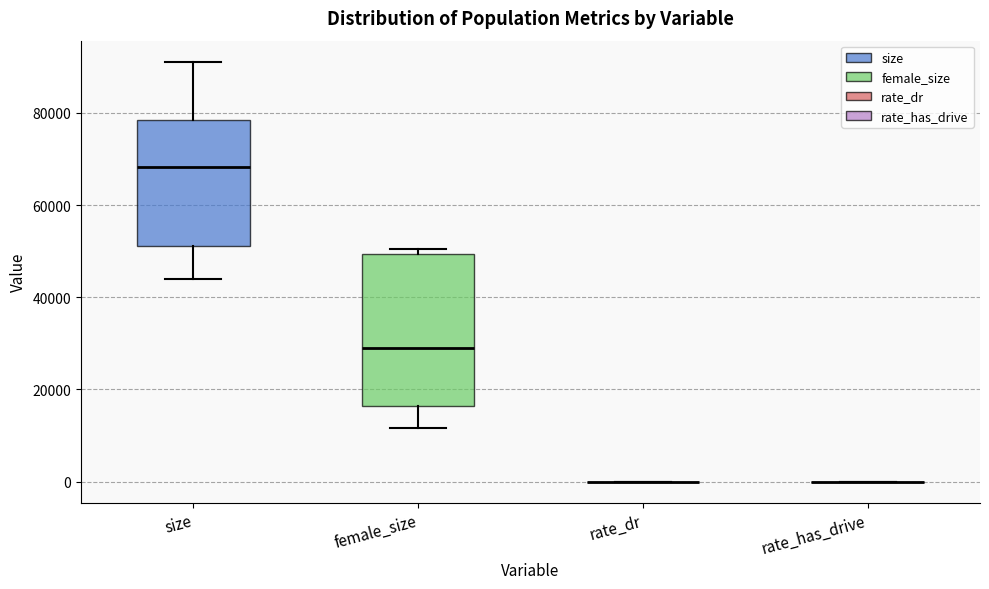

Reading left to right, read every box against the y-axis: the position of its median line, the range the box covers, and the ends of its whiskers. The values are not printed on the chart, so give them approximately, as read against the axis.

size: median 68000, box 52000 to 78000, whiskers 44000 to 92000
female_size: median 28000, box 16000 to 50000, whiskers 12000 to 50000 (just above the box's upper edge)
rate_dr: box collapsed to a line at 0, whiskers 0 to 0
rate_has_drive: box collapsed to a line at 0, whiskers 0 to 0